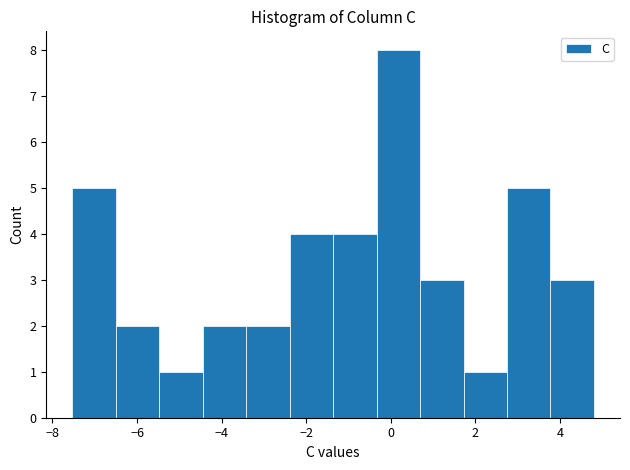

Reading left to right, transcribe this chart: for each bar, give the range it covers on the x-axis and its height. Neither the bar edges nor the heights are printed on the chart, so give them approximately, as read against the axes.

-7.6 to -6.6: 5
-6.6 to -5.4: 2
-5.4 to -4.4: 1
-4.4 to -3.4: 2
-3.4 to -2.4: 2
-2.4 to -1.4: 4
-1.4 to -0.4: 4
-0.4 to 0.6: 8
0.6 to 1.8: 3
1.8 to 2.8: 1
2.8 to 3.8: 5
3.8 to 4.8: 3